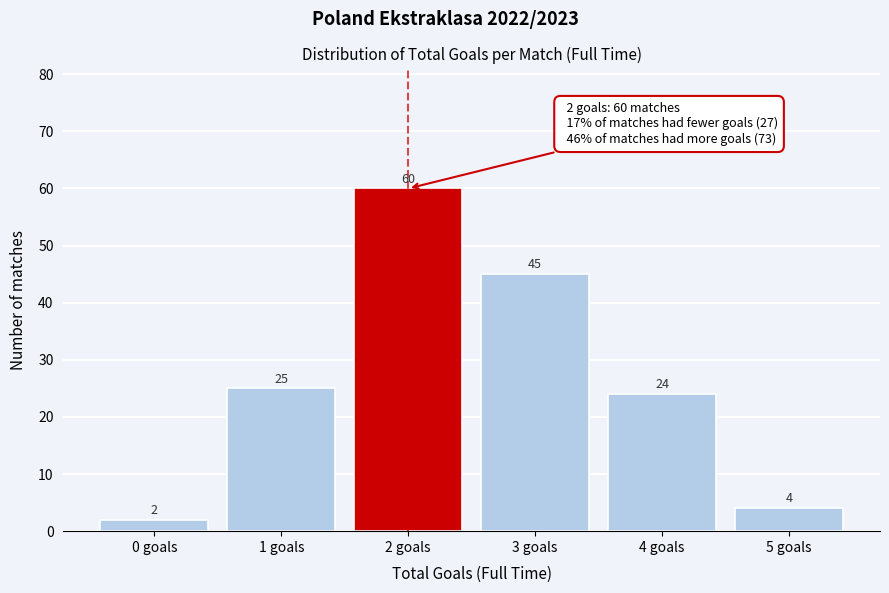

Reading right to left, transcribe all the data shown in this chart.

5 goals=4	4 goals=24	3 goals=45	2 goals=60	1 goals=25	0 goals=2